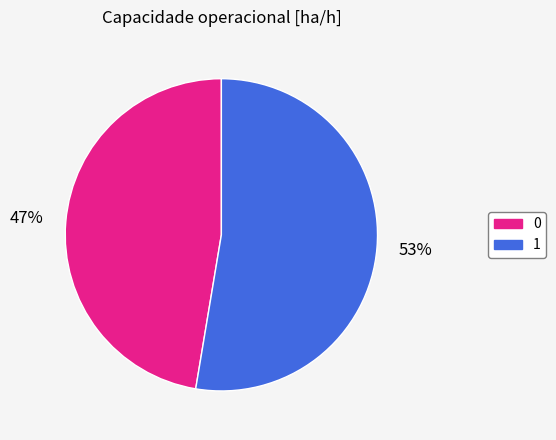

What percentage is the 0 slice, to the nearest percent?

47%